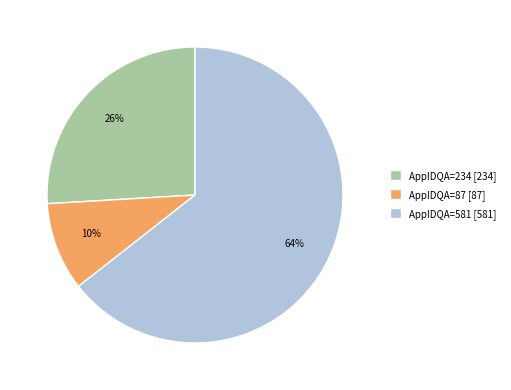

Between AppIDQA=234 and AppIDQA=581, which is larger?

AppIDQA=581